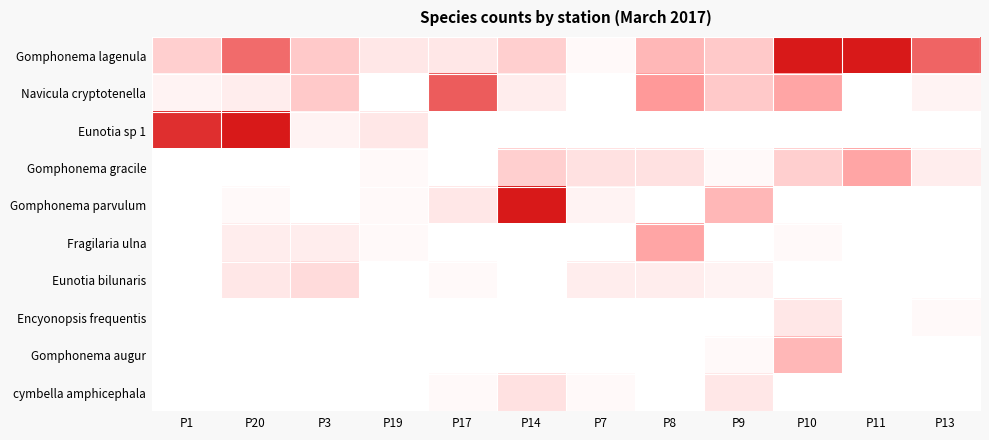

Reading right to left, extract all data points from this chart.

Gomphonema lagenula: P13=24	P11=43	P10=48	P9=9	P8=12	P7=1	P14=8	P17=4	P19=4	P3=9	P20=23	P1=8
Navicula cryptotenella: P13=2	P11=0	P10=15	P9=9	P8=17	P7=0	P14=3	P17=25	P19=0	P3=9	P20=3	P1=2
Eunotia sp 1: P13=0	P11=0	P10=0	P9=0	P8=0	P7=0	P14=0	P17=0	P19=4	P3=2	P20=77	P1=31
Gomphonema gracile: P13=3	P11=15	P10=8	P9=1	P8=5	P7=5	P14=8	P17=0	P19=1	P3=0	P20=0	P1=0
Gomphonema parvulum: P13=0	P11=0	P10=0	P9=12	P8=0	P7=2	P14=38	P17=4	P19=1	P3=0	P20=1	P1=0
Fragilaria ulna: P13=0	P11=0	P10=1	P9=0	P8=15	P7=0	P14=0	P17=0	P19=1	P3=3	P20=3	P1=0
Eunotia bilunaris: P13=0	P11=0	P10=0	P9=2	P8=3	P7=3	P14=0	P17=1	P19=0	P3=6	P20=4	P1=0
Encyonopsis frequentis: P13=1	P11=0	P10=4	P9=0	P8=0	P7=0	P14=0	P17=0	P19=0	P3=0	P20=0	P1=0
Gomphonema augur: P13=0	P11=0	P10=12	P9=1	P8=0	P7=0	P14=0	P17=0	P19=0	P3=0	P20=0	P1=0
cymbella amphicephala: P13=0	P11=0	P10=0	P9=4	P8=0	P7=1	P14=5	P17=1	P19=0	P3=0	P20=0	P1=0